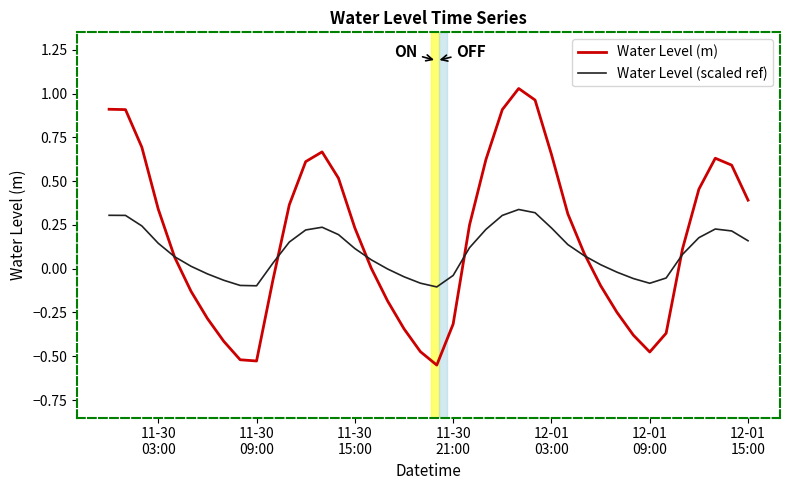

Which series has the widest spread of values?

Water Level (m)